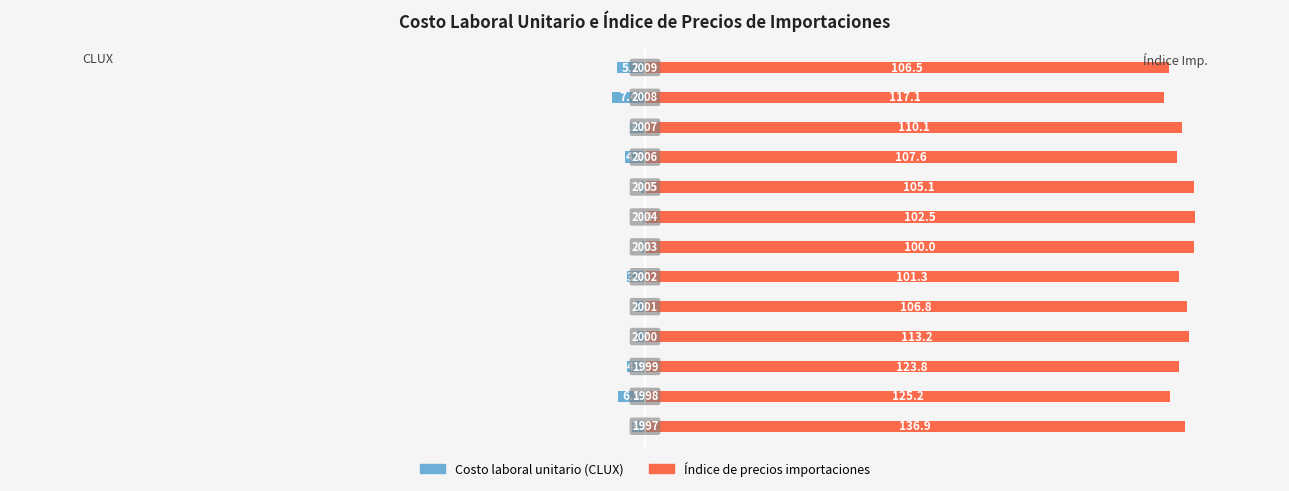

At how many categories does at least one series exceed 47?

13